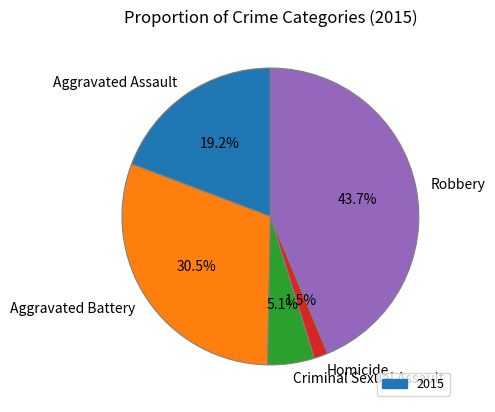

What percentage is the Criminal Sexual Assault slice, to the nearest percent?

5%